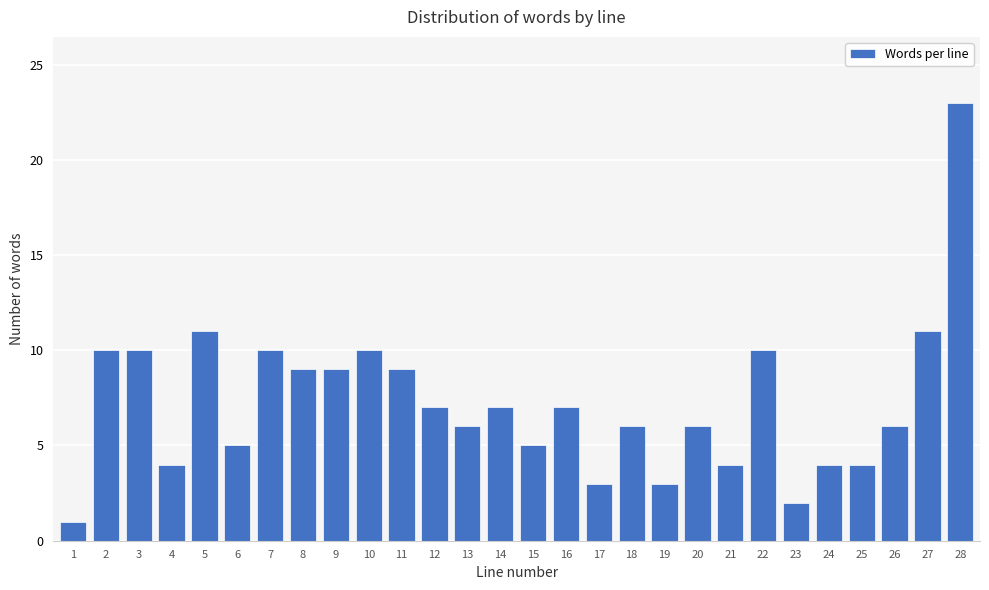

Reading left to right, list all the values displayed in this chart.

1=1	2=10	3=10	4=4	5=11	6=5	7=10	8=9	9=9	10=10	11=9	12=7	13=6	14=7	15=5	16=7	17=3	18=6	19=3	20=6	21=4	22=10	23=2	24=4	25=4	26=6	27=11	28=23